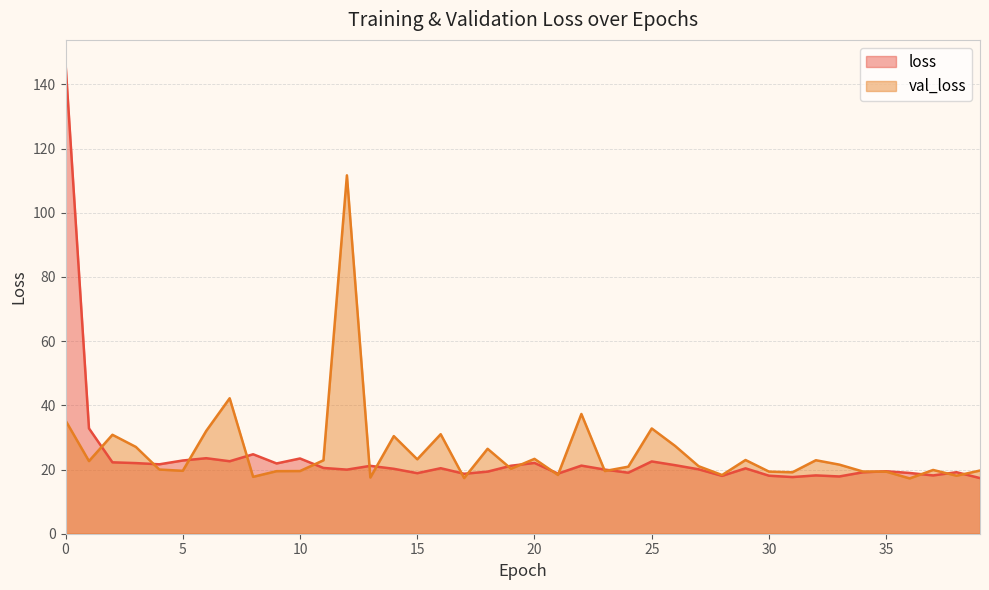

Reading left to right, extract all data points from this chart.

loss: 146.5	32.8	22.2	22.0	21.6	22.8	23.5	22.6	24.8	21.9	23.4	20.5	20.0	21.1	20.2	18.9	20.4	18.7	19.3	21.2	22.0	18.7	21.2	20.0	19.0	22.5	21.4	20.1	18.0	20.4	18.1	17.7	18.2	17.8	19.1	19.5	18.9	18.2	19.2	17.3
val_loss: 35.3	22.6	30.8	27.0	20.0	19.6	32.0	42.2	17.7	19.5	19.5	22.9	111.7	17.5	30.4	23.2	31.0	17.3	26.5	20.2	23.3	18.3	37.3	19.5	20.9	32.8	27.3	21.0	18.3	23.0	19.4	19.1	22.9	21.5	19.4	19.3	17.2	19.9	18.1	19.7